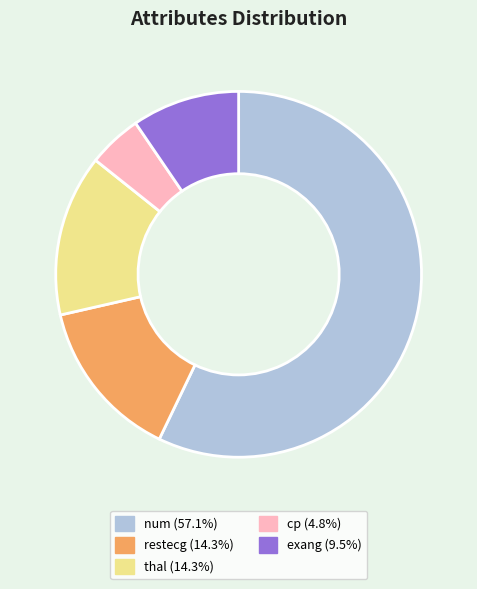

Which category has the biggest portion of the pie?

num